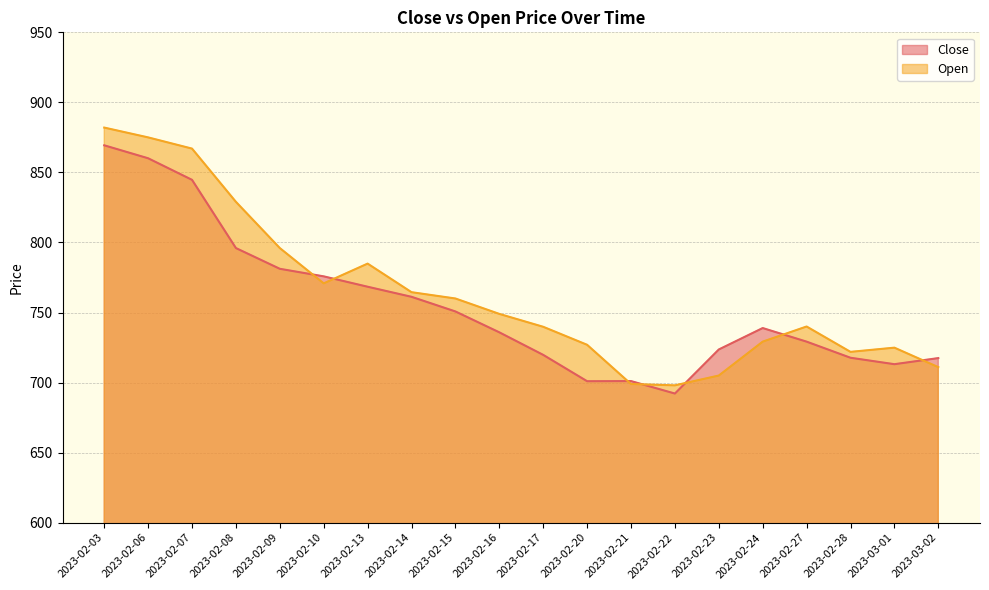

What is the difference between the maximum and second lowest values in the Open series?

183.0